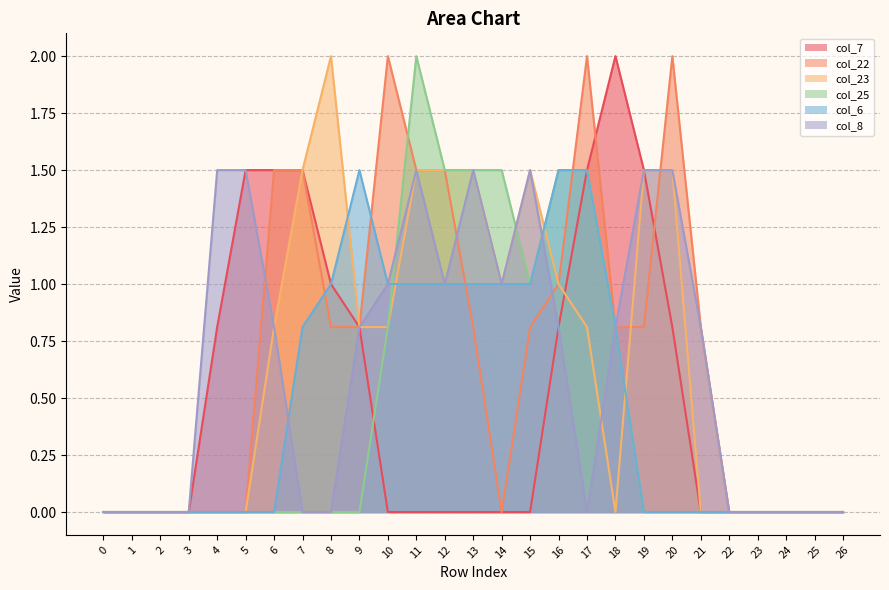

Read the col_7 value at 20.

0.8